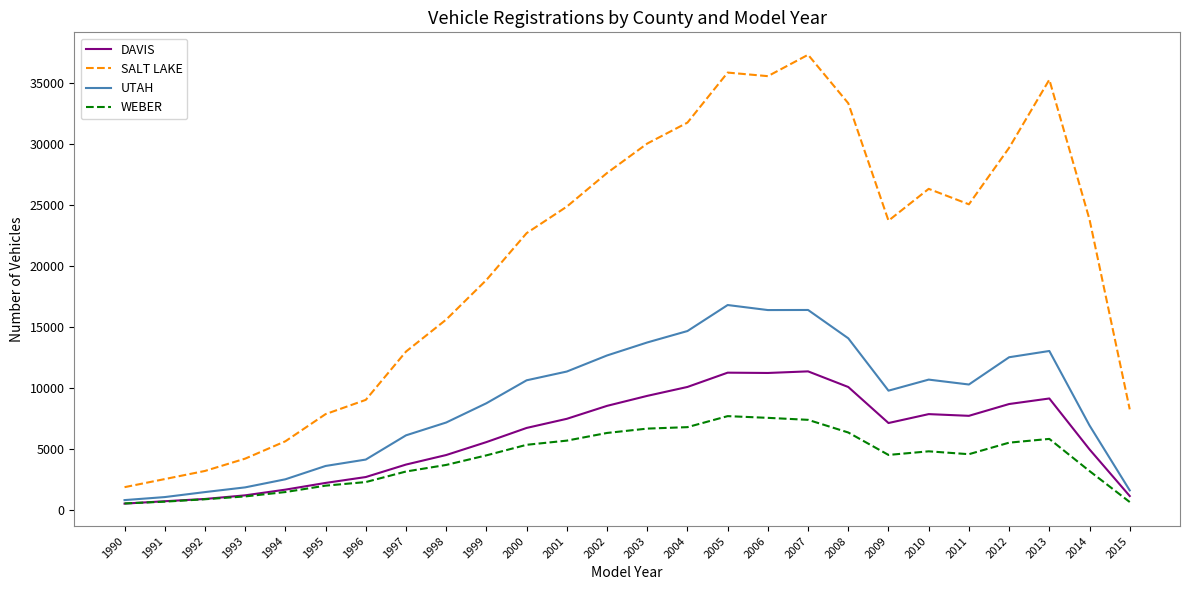

True or false: DAVIS has a value of 682 at 1991.

True